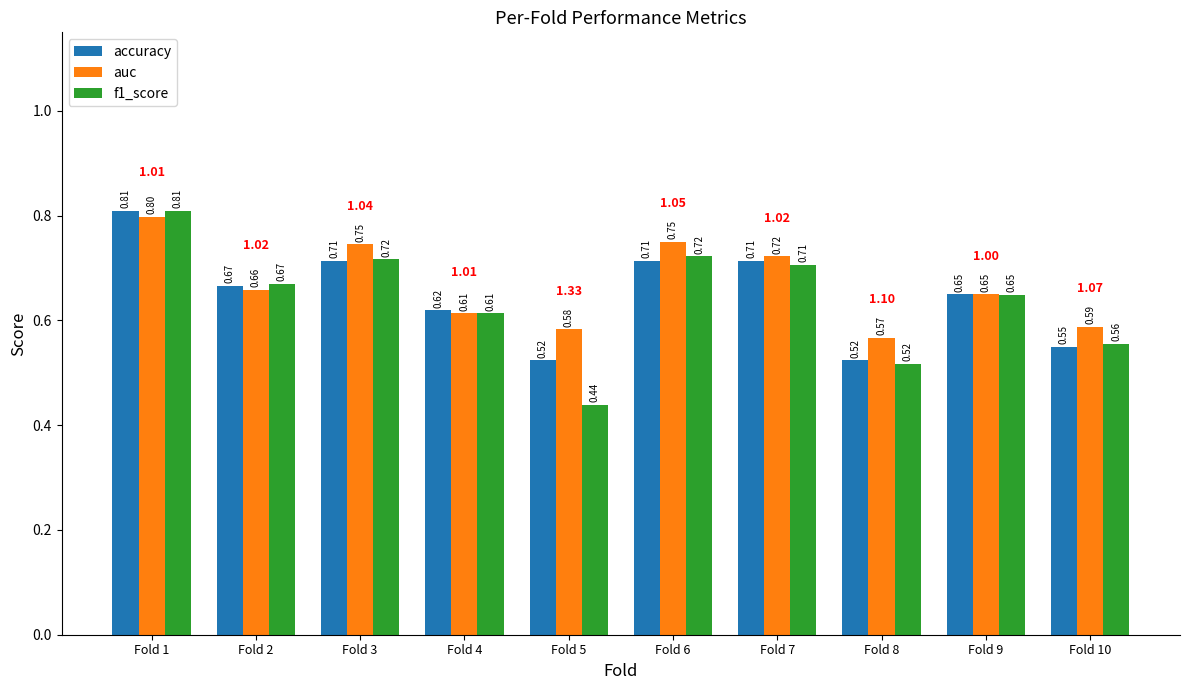

How many groups of bars are there?

10